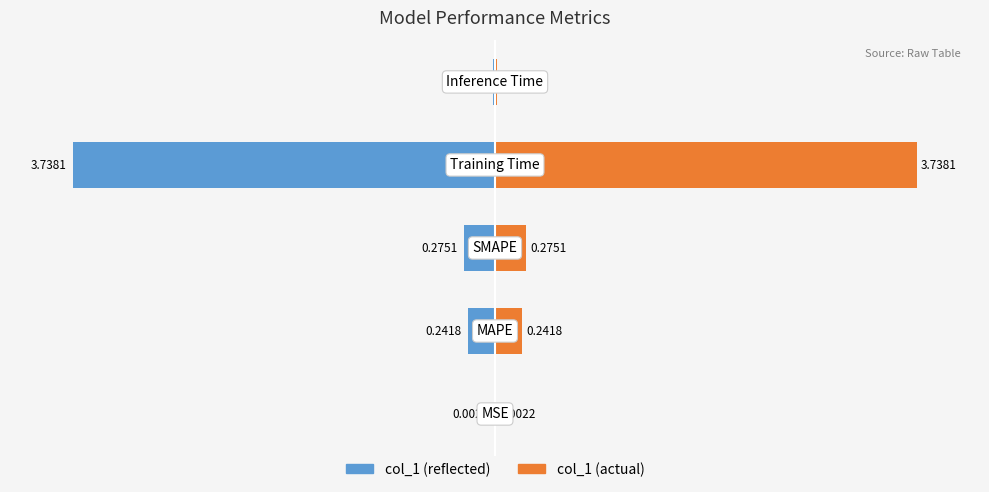

How many data points does each series have?

5